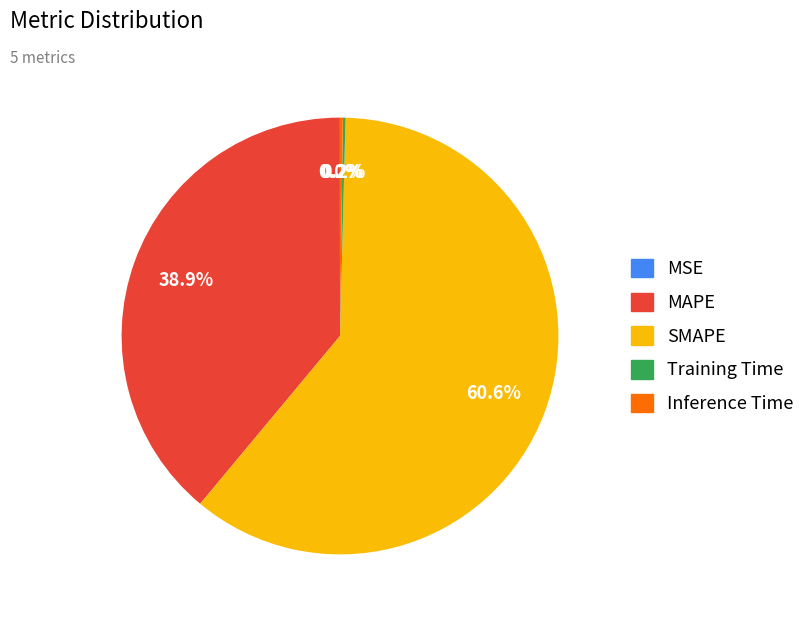

Approximately how many times larger is the value at SMAPE compared to MAPE?

1.6